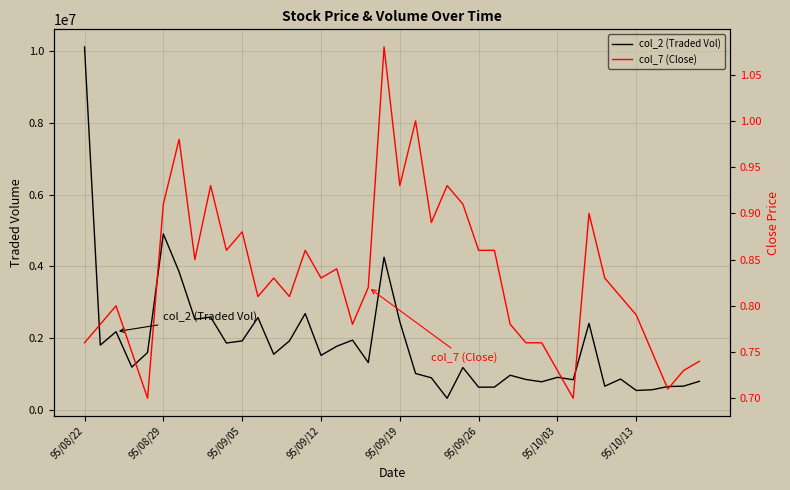

What are all the series names shown in the legend?

col_2 (Traded Vol), col_7 (Close)